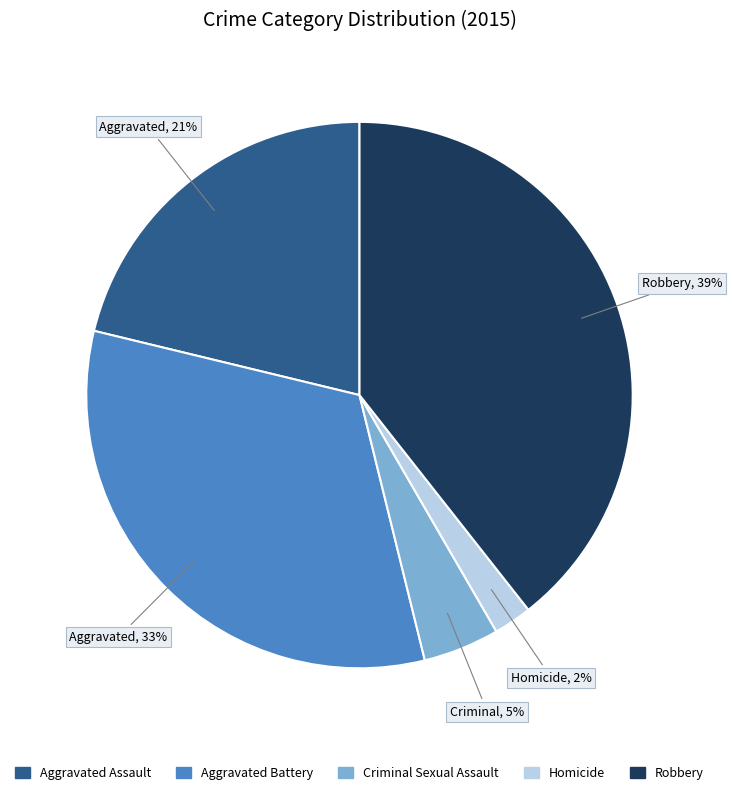

Which has a higher value, Homicide or Criminal Sexual Assault?

Criminal Sexual Assault